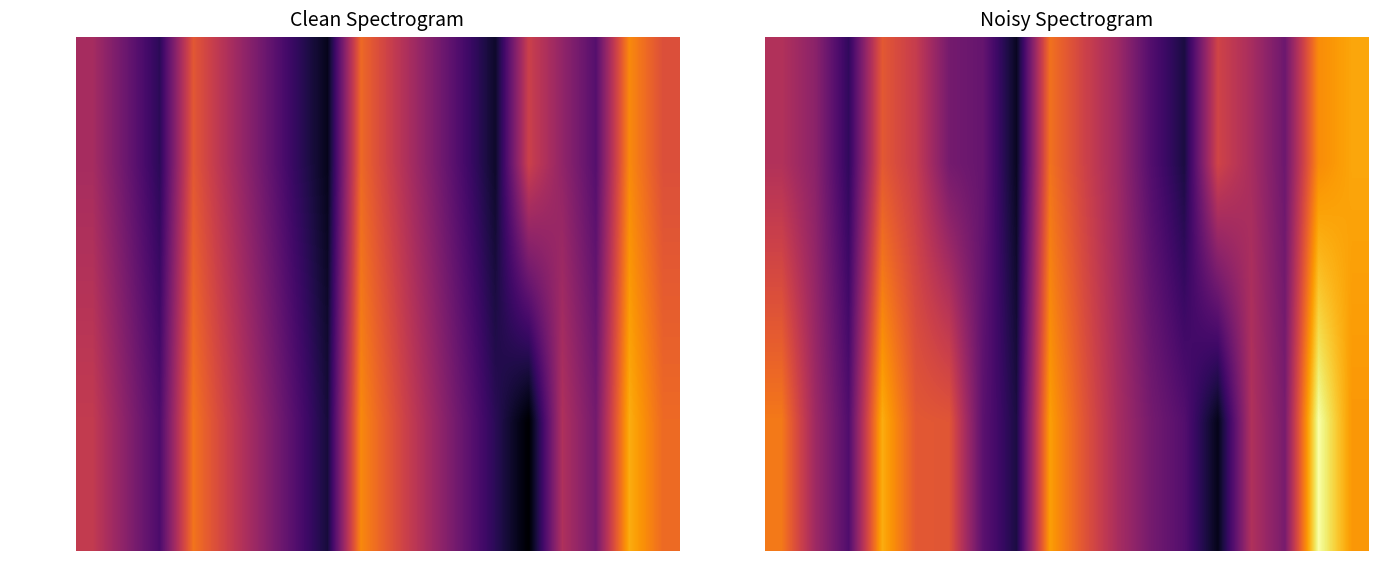

The PM Journey series shows 43.5 at 20-. True or false?

False